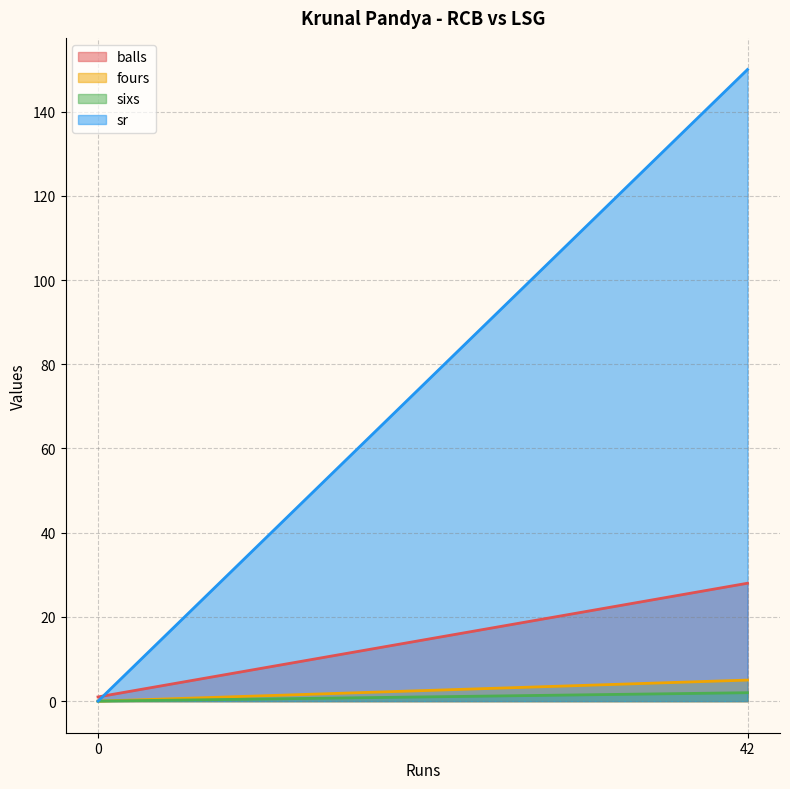

How many lines are shown in the chart?

4